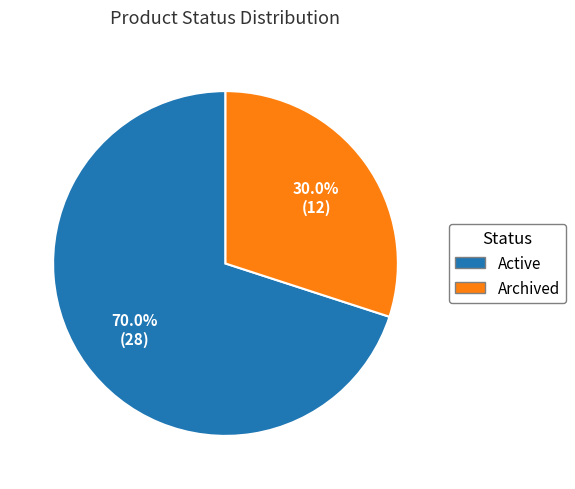

Is Active the majority of the pie?

Yes